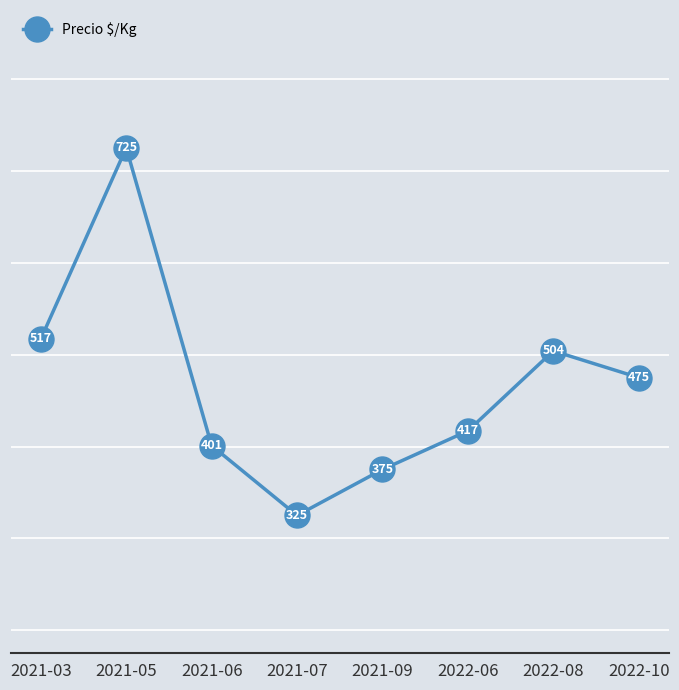

Where does the data first go above 475?

2021-03